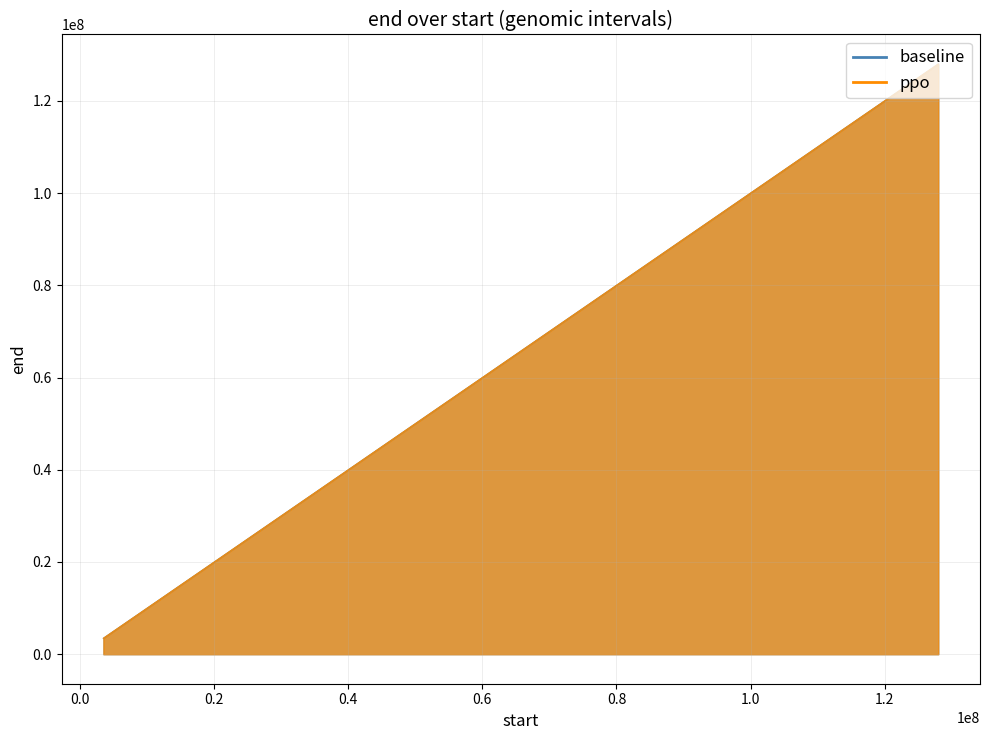

At which label is ppo closest to 65732301?

62444201